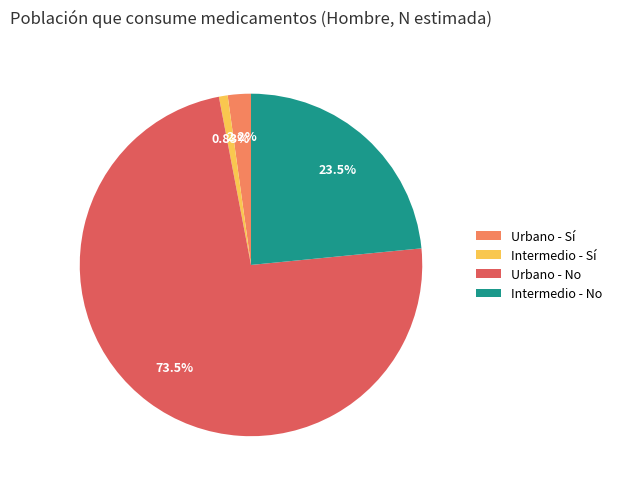

Which has a higher value, Urbano - Sí or Urbano - No?

Urbano - No